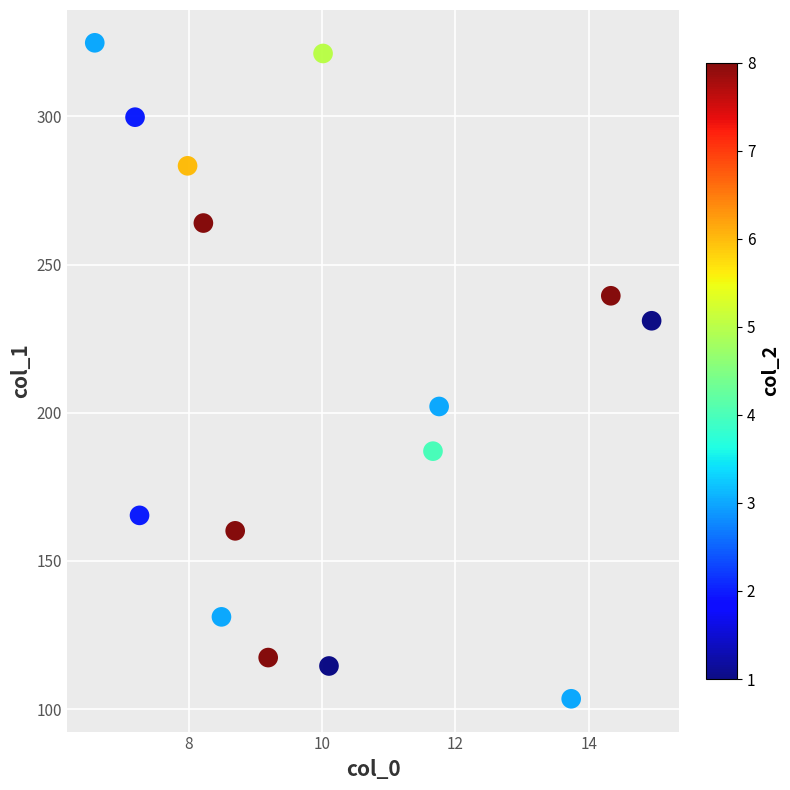

What Y value in the scatter plot is closest to 214?

202.1